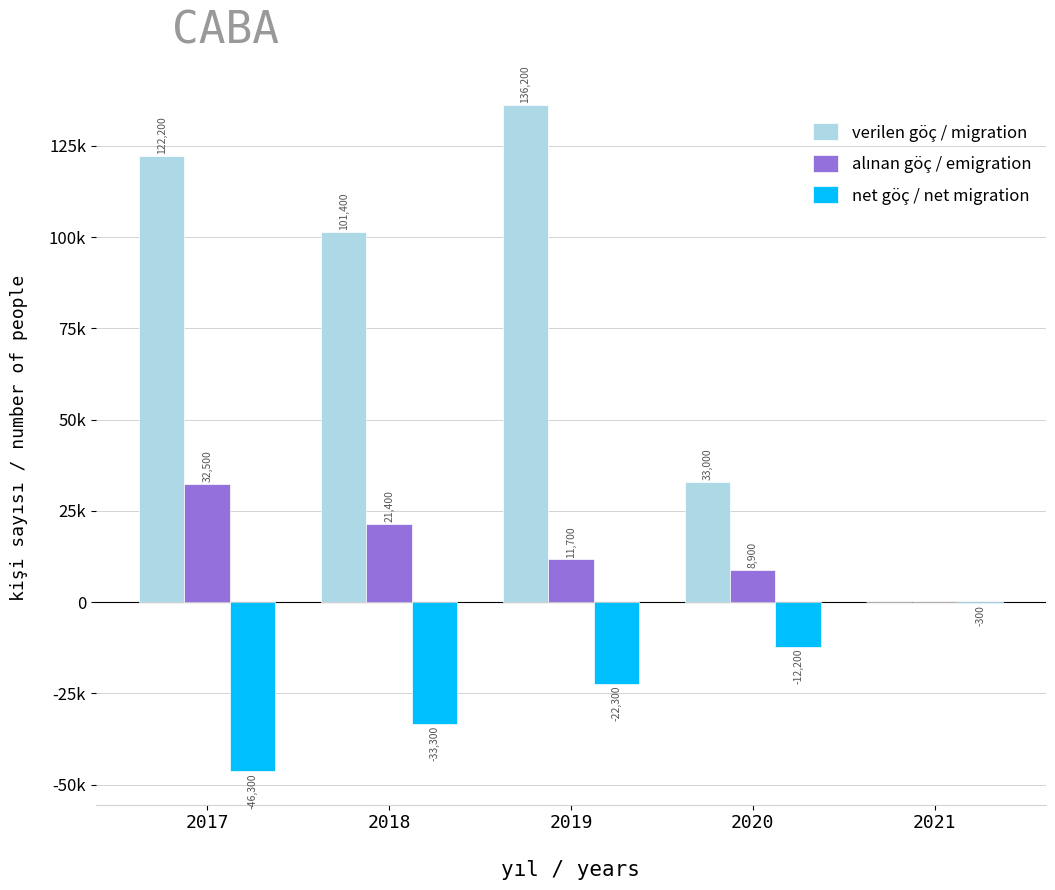

At how many categories does at least one series exceed 29104?

4